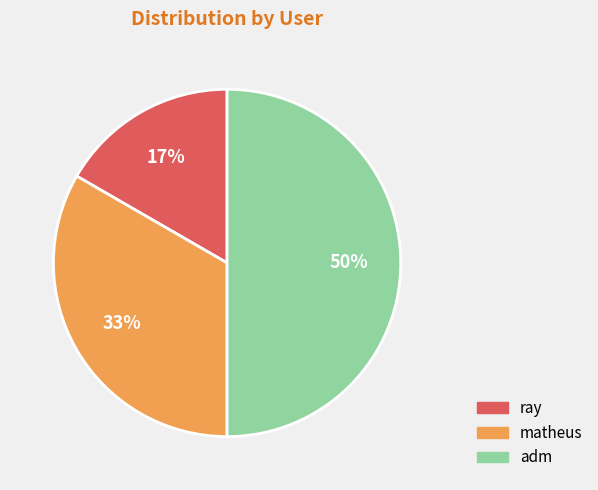

How many segments does this pie chart have?

3